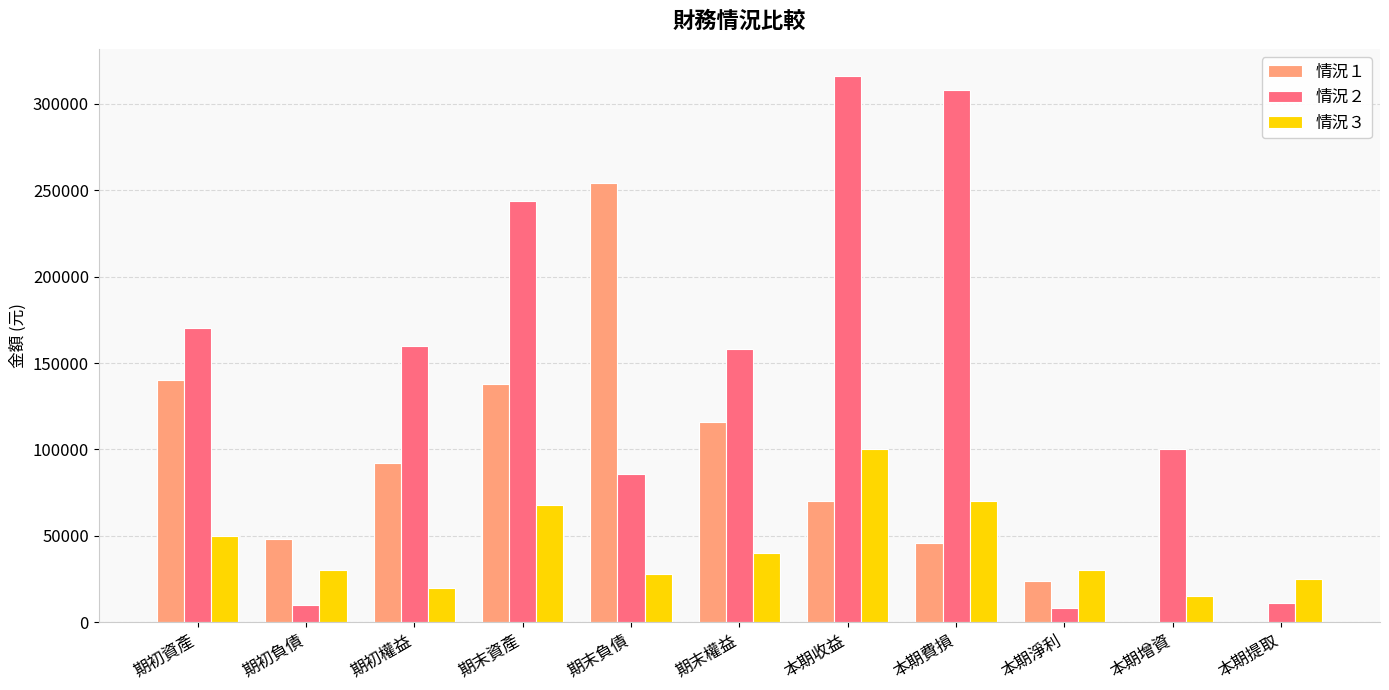

What is the sum of the 情況３ values at 期末資產 and 本期費損?

138000